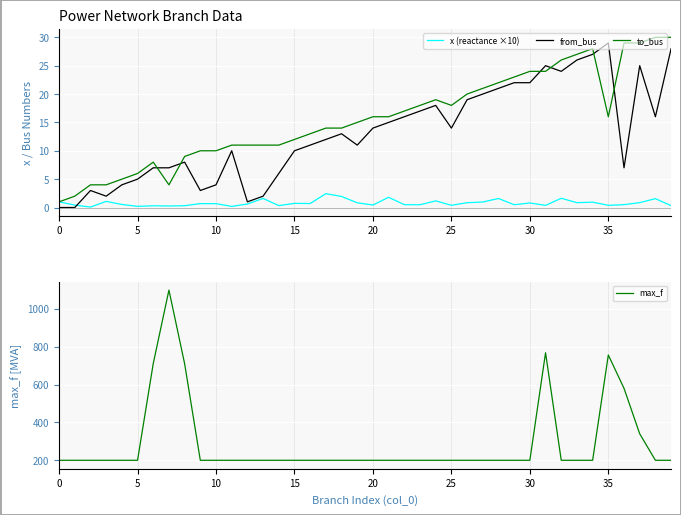

Reading left to right, list all the values displayed in this chart.

x (reactance ×10): 1.0	0.4	0.1	1.1	0.5	0.2	0.3	0.3	0.3	0.7	0.7	0.2	0.6	1.6	0.3	0.7	0.7	2.4	2.0	0.8	0.4	1.8	0.5	0.5	1.2	0.4	0.8	1.0	1.6	0.5	0.8	0.4	1.6	0.9	0.9	0.4	0.5	0.9	1.6	0.3
from_bus: 0.0	0.0	3.0	2.0	4.0	5.0	7.0	7.0	8.0	3.0	4.0	10.0	1.0	2.0	6.0	10.0	11.0	12.0	13.0	11.0	14.0	15.0	16.0	17.0	18.0	14.0	19.0	20.0	21.0	22.0	22.0	25.0	24.0	26.0	27.0	29.0	7.0	25.0	16.0	28.0
to_bus: 1.0	2.0	4.0	4.0	5.0	6.0	8.0	4.0	9.0	10.0	10.0	11.0	11.0	11.0	11.0	12.0	13.0	14.0	14.0	15.0	16.0	16.0	17.0	18.0	19.0	18.0	20.0	21.0	22.0	23.0	24.0	24.0	26.0	27.0	28.0	16.0	29.0	29.0	30.0	30.0
max_f: 200.0	200.0	200.0	200.0	200.0	200.0	711.0	1099.0	710.0	200.0	200.0	200.0	200.0	200.0	200.0	200.0	200.0	200.0	200.0	200.0	200.0	200.0	200.0	200.0	200.0	200.0	200.0	200.0	200.0	200.0	200.0	768.0	200.0	200.0	200.0	756.0	580.0	340.0	200.0	200.0